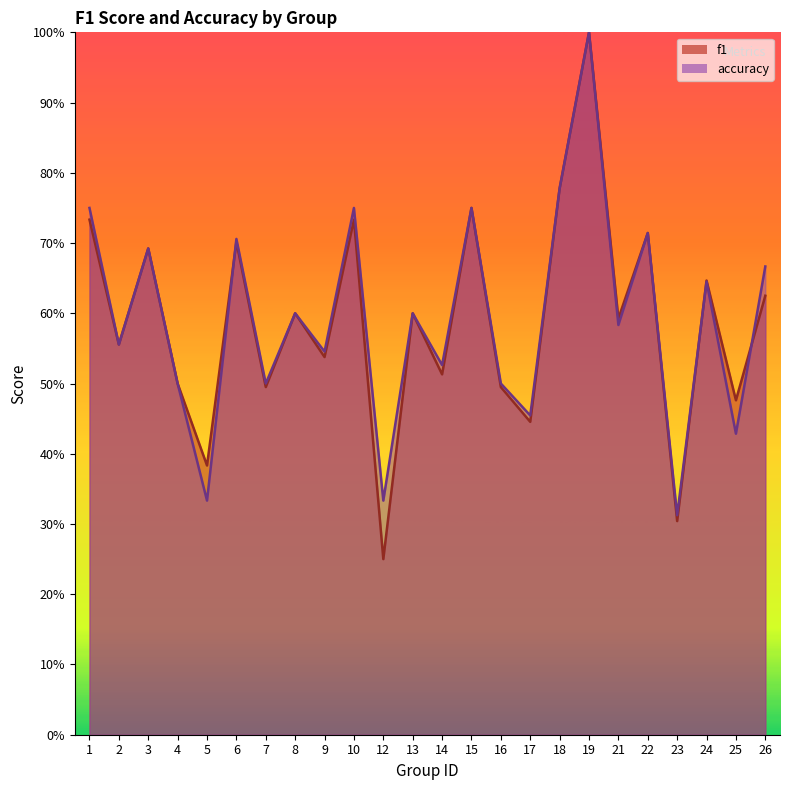

After their last crossing, which series has the higher values: accuracy or f1?

accuracy